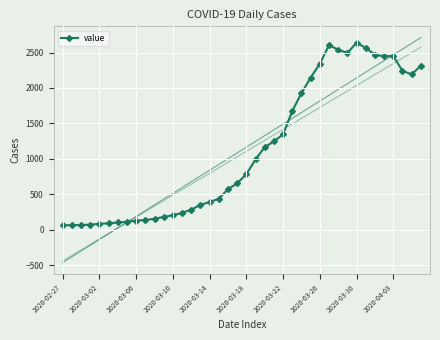

What is the sum of all values?

44949